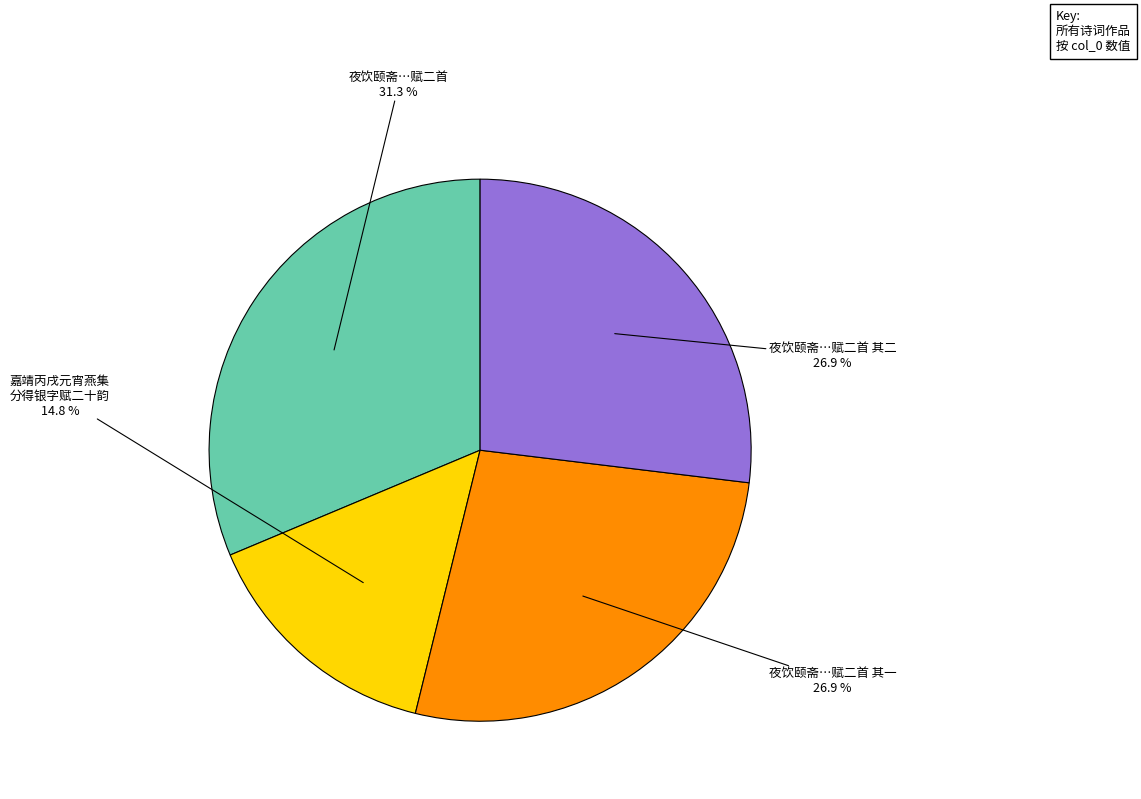

Is there a majority slice in this chart?

No